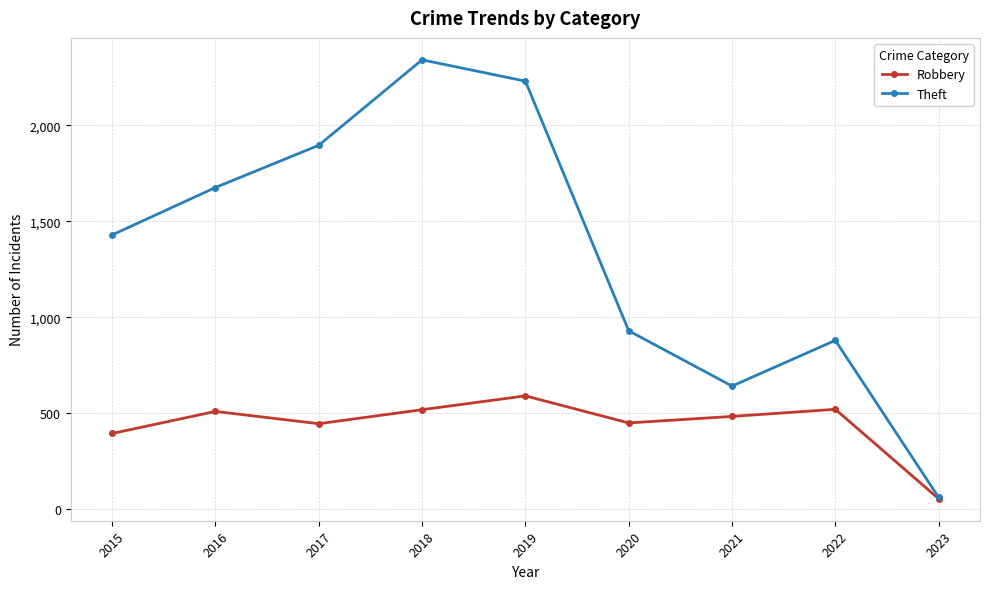

Read the Theft value at 2018, to the nearest 10.

2340